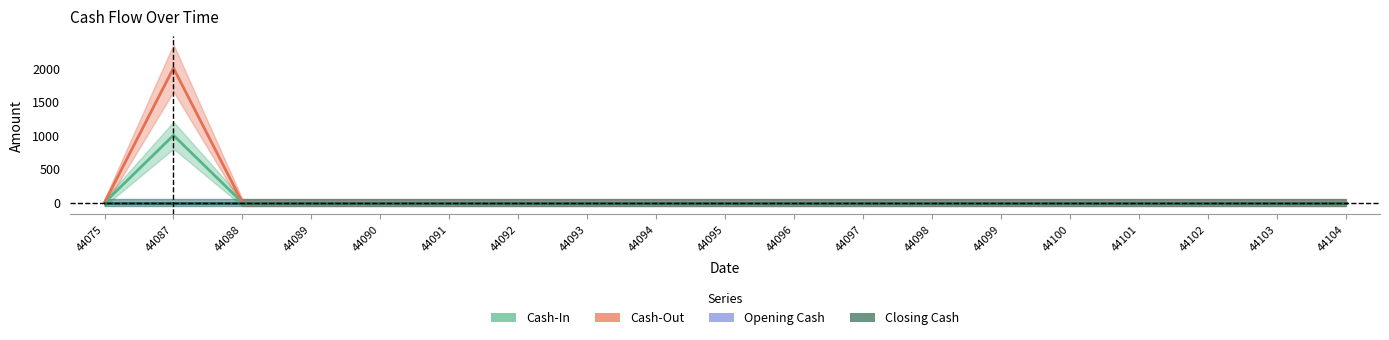

True or false: Opening Cash and Cash-In cross at least once.

False